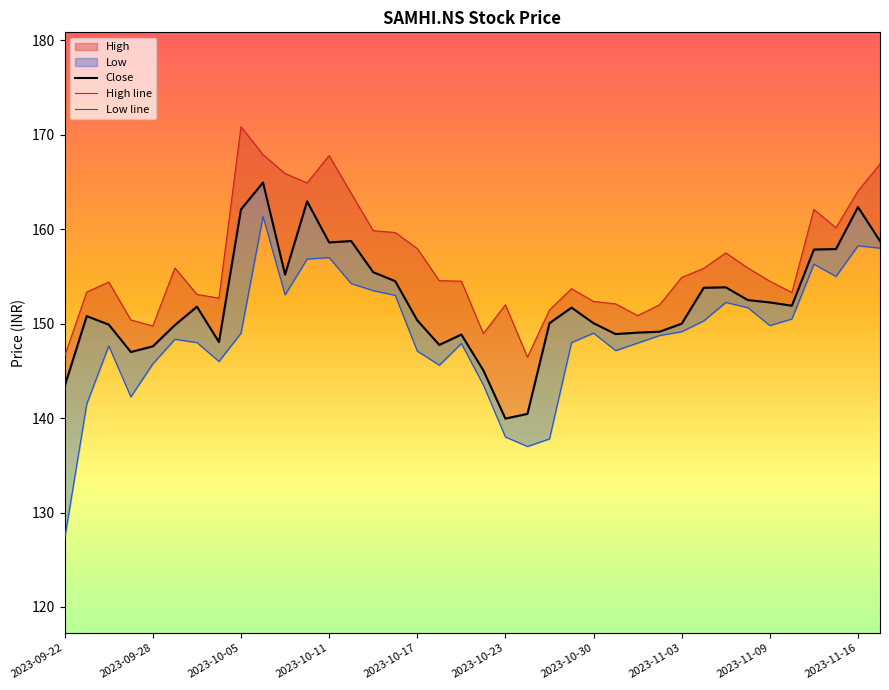

List the series in order of their overall mean, lowest first.

Low, Close, High